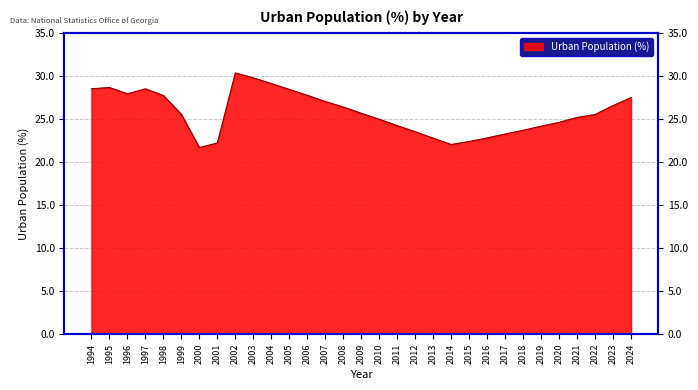

Approximately how many times larger is the value at 2004 compared to 2017?

1.3